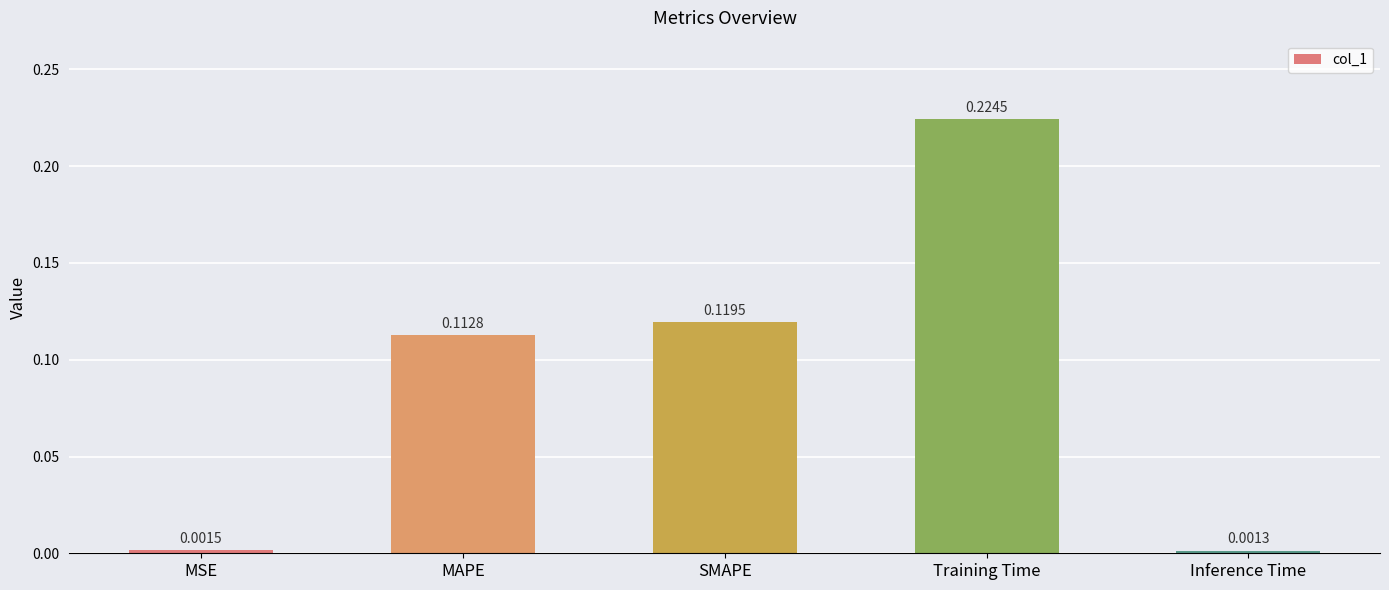

Which category has the lowest value across all series?

Inference Time